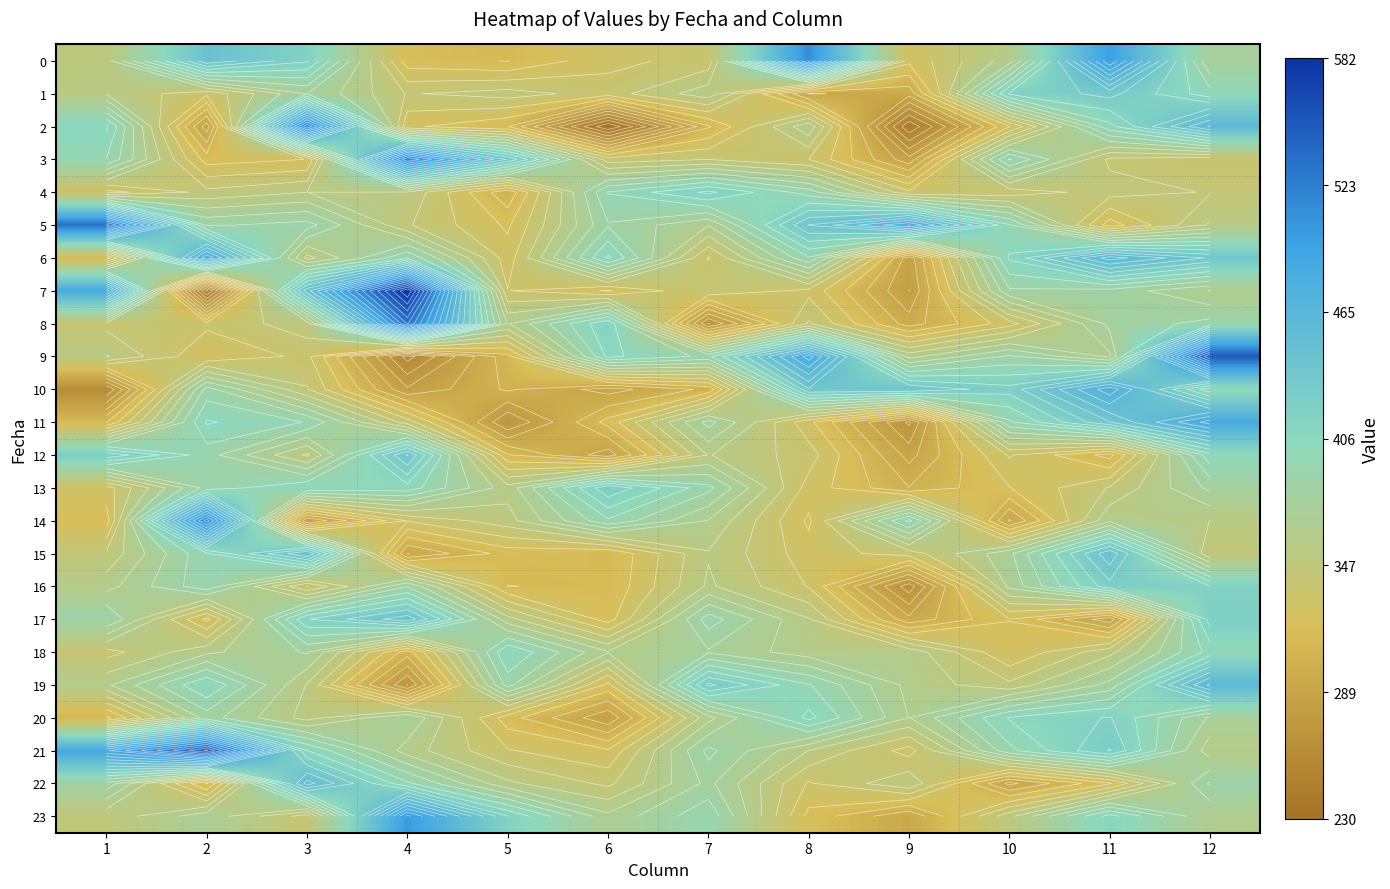

How many data points in 14 are above 354?

6